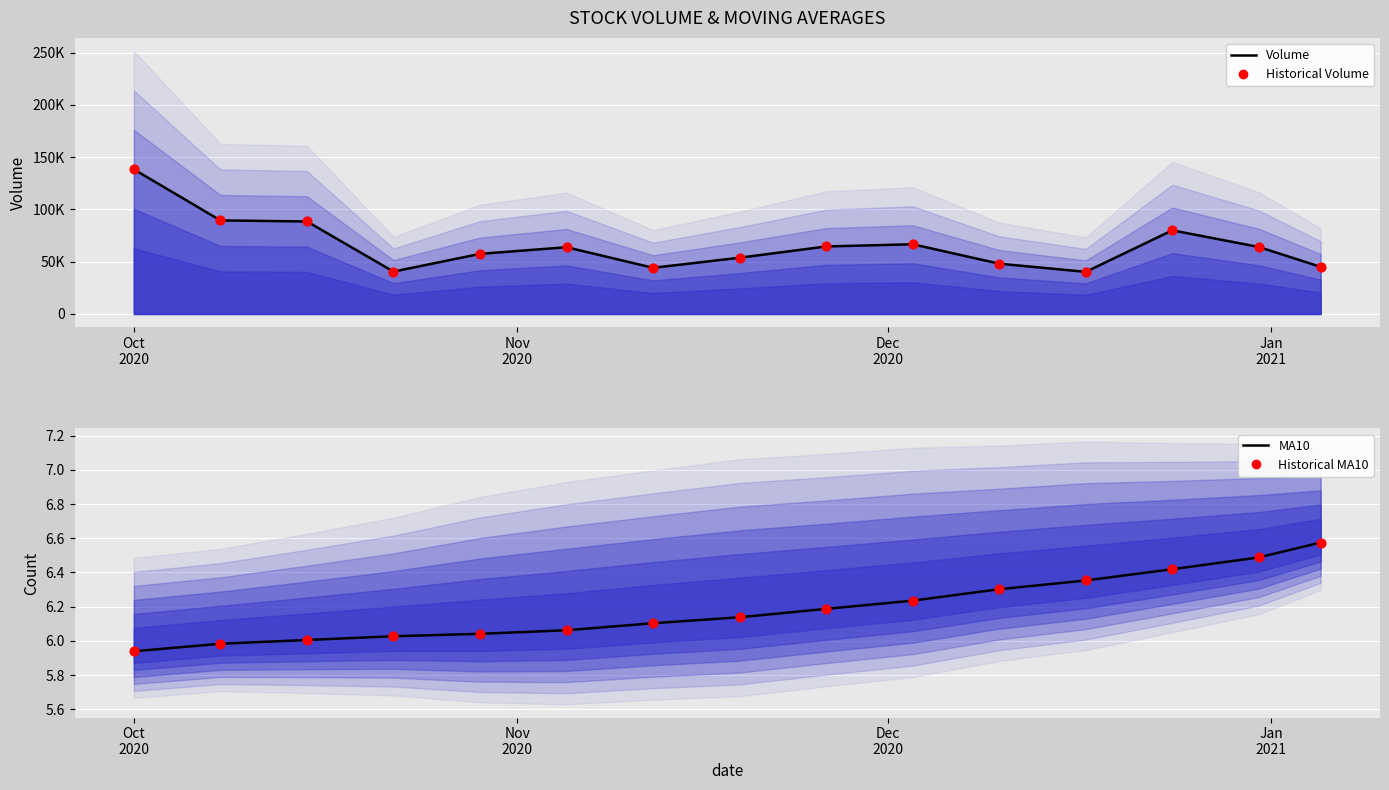

Which series has the largest Y range (max minus min)?

Volume